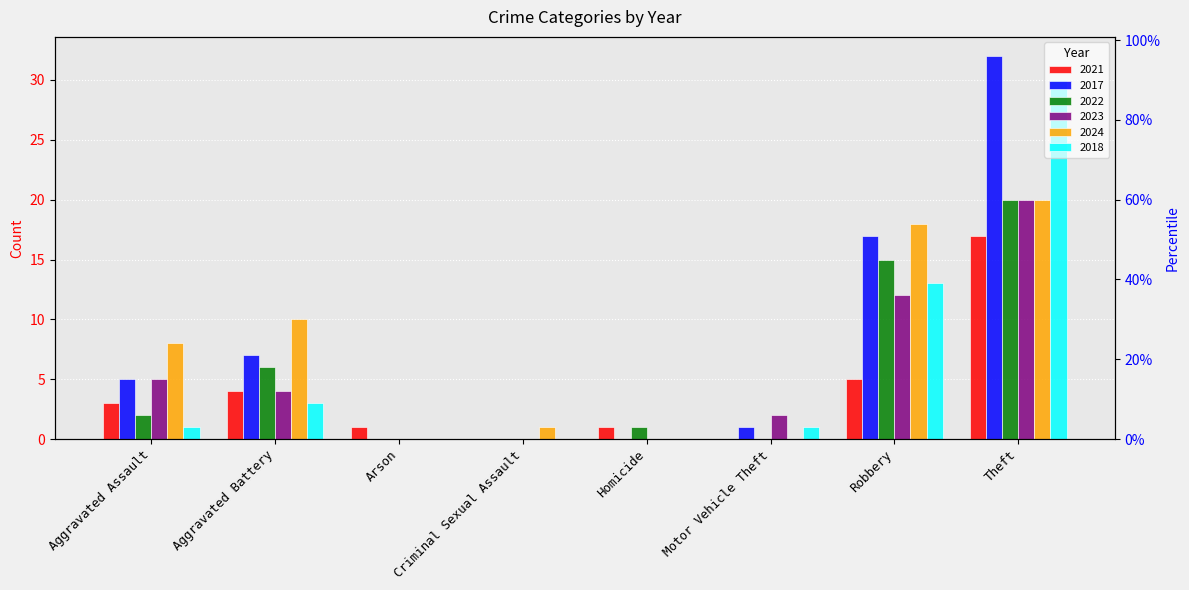

What is the value of the 2018 bar at the 1st from the left?

1